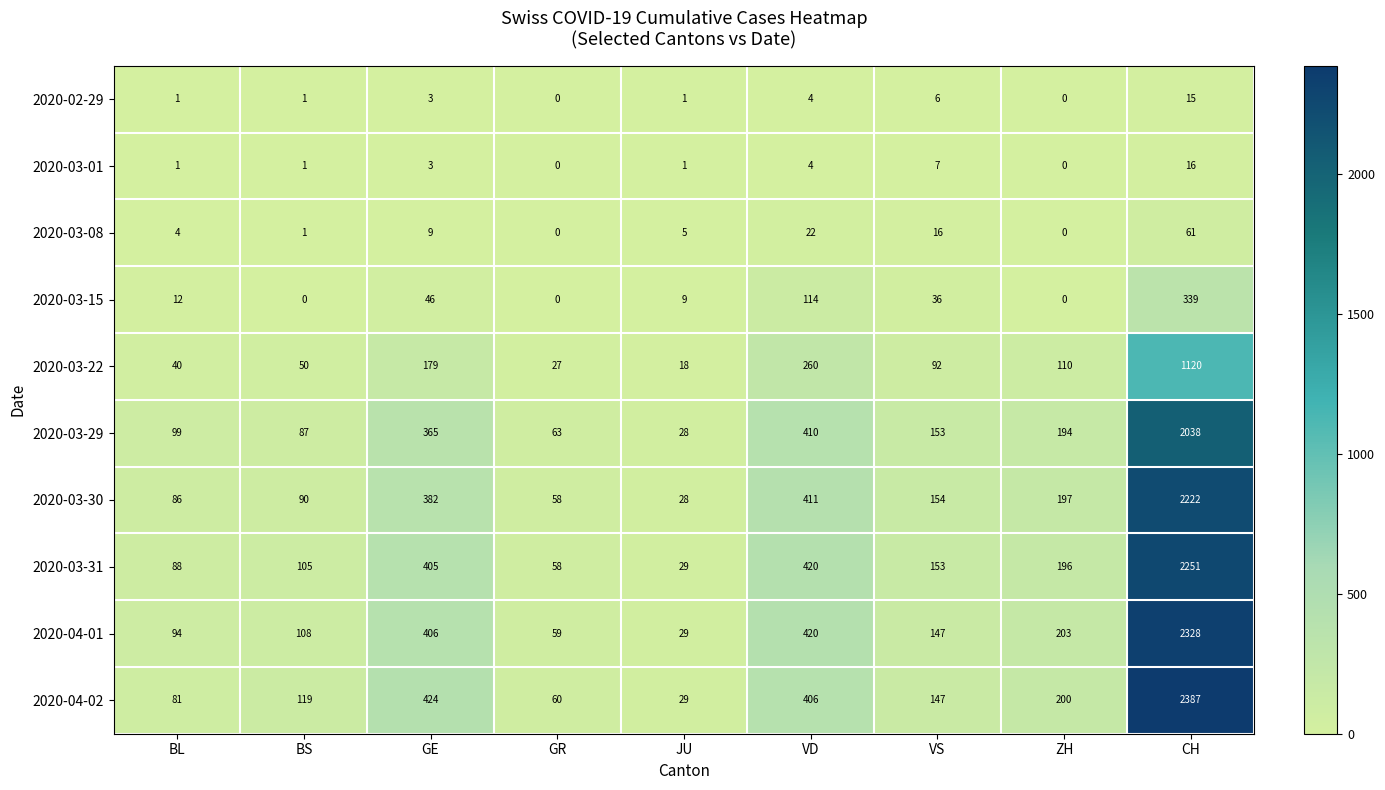

What is the greatest value displayed?

2387